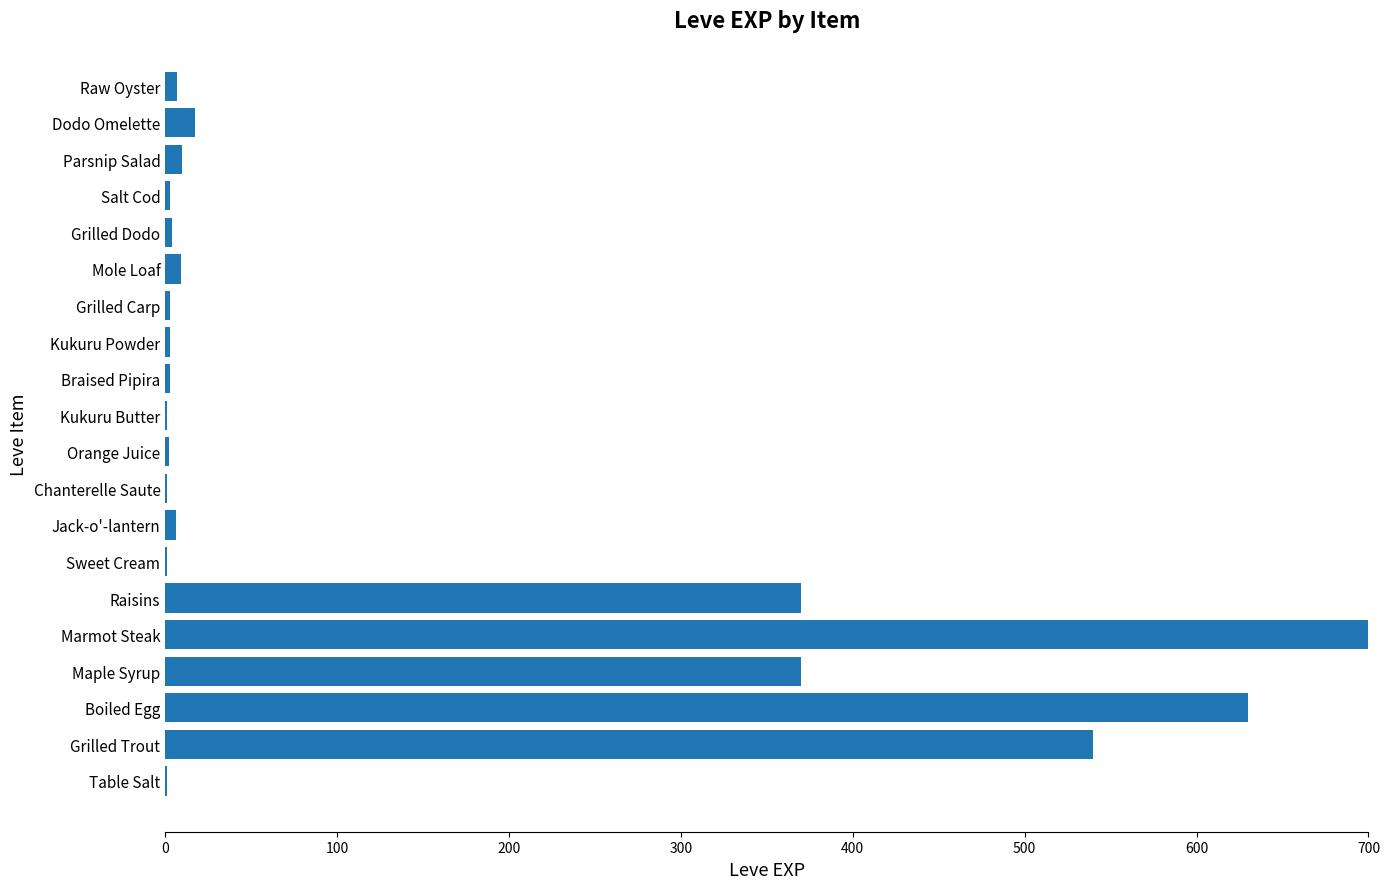

Count the number of categories in the chart.

20